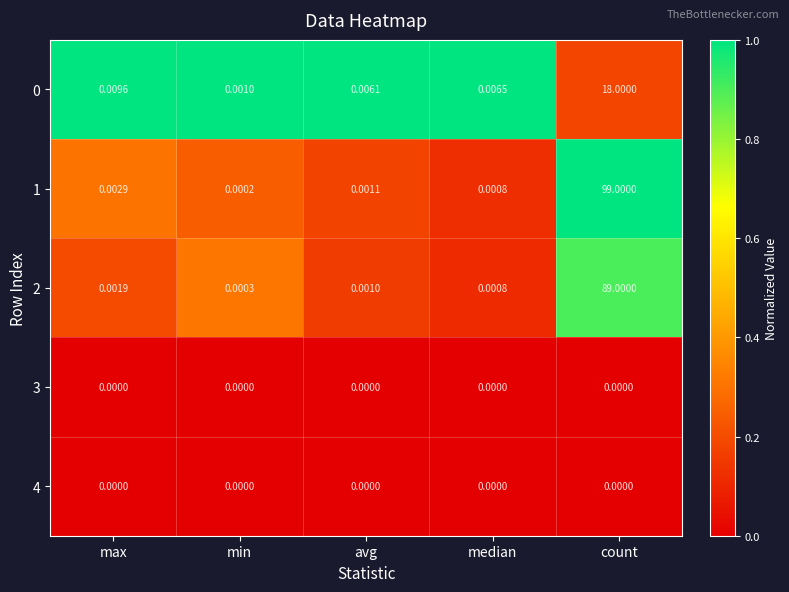

Is the value of 1 at min greater than the value of 0 at max?

No